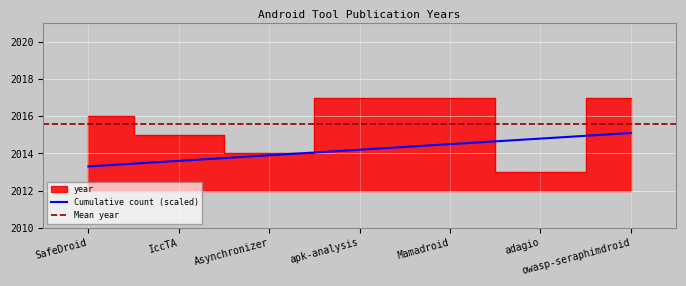

List the labels in order of value, largest first.

apk-analysis, Mamadroid, owasp-seraphimdroid, SafeDroid, IccTA, Asynchronizer, adagio